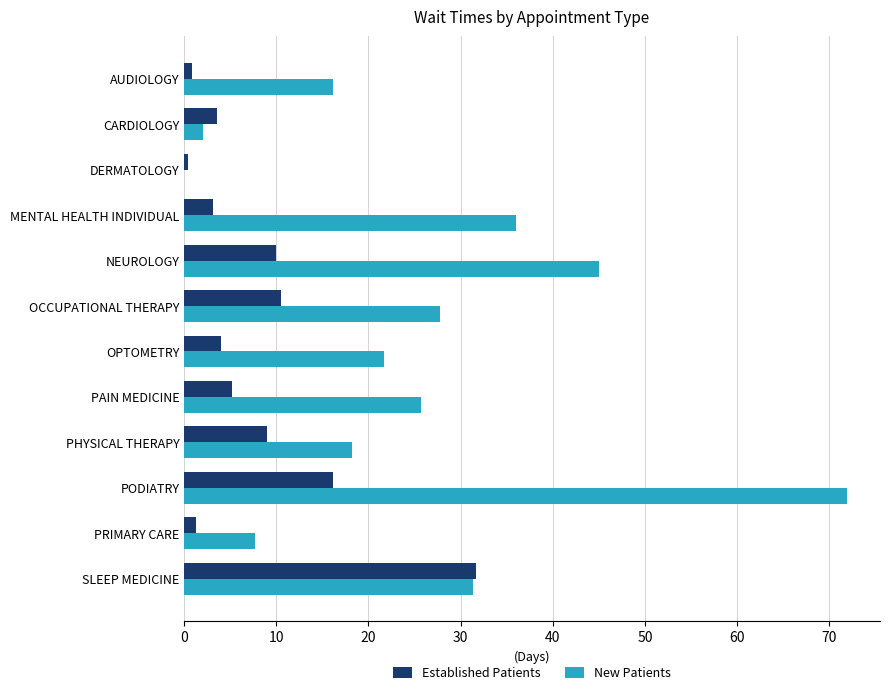

Which series changed the most between MENTAL HEALTH INDIVIDUAL and PHYSICAL THERAPY?

New Patients